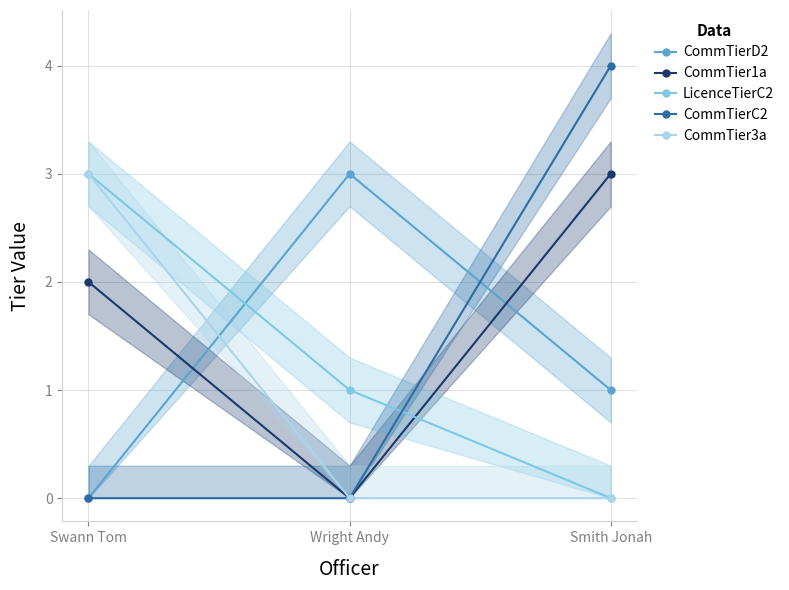

What is the difference between the CommTier3a values at Swann Tom and Smith Jonah?

3